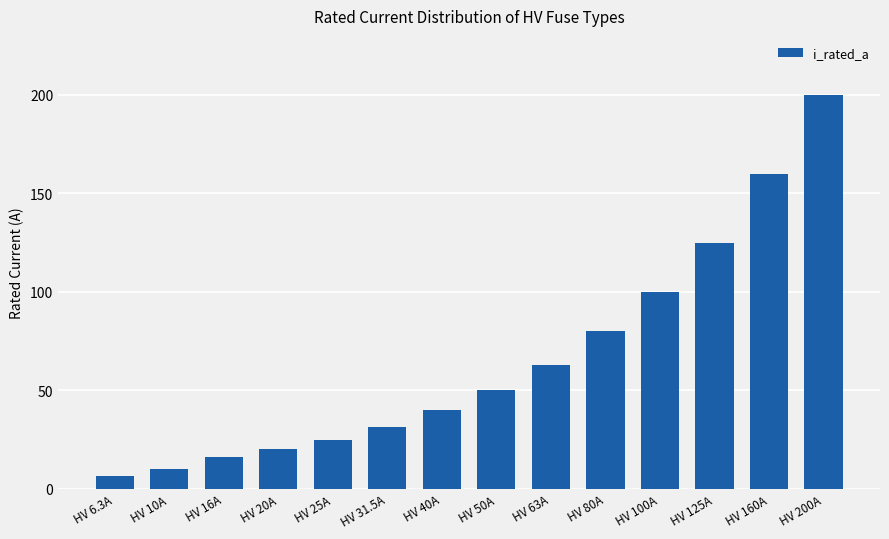

What position from the right is HV 6.3A?

14